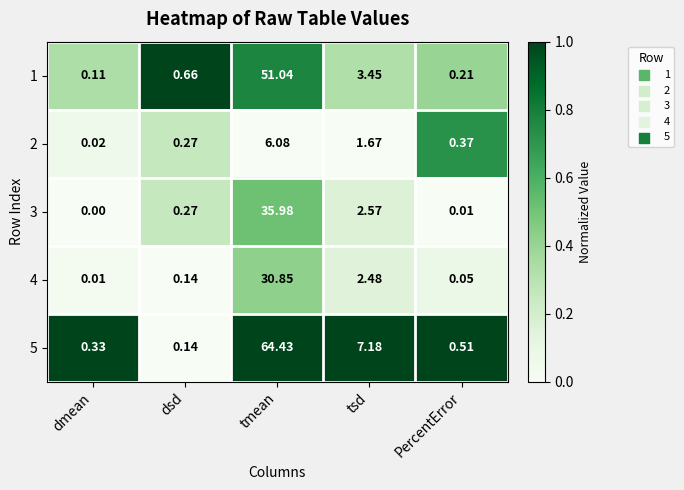

At which category is the sum across all series the highest?

tmean